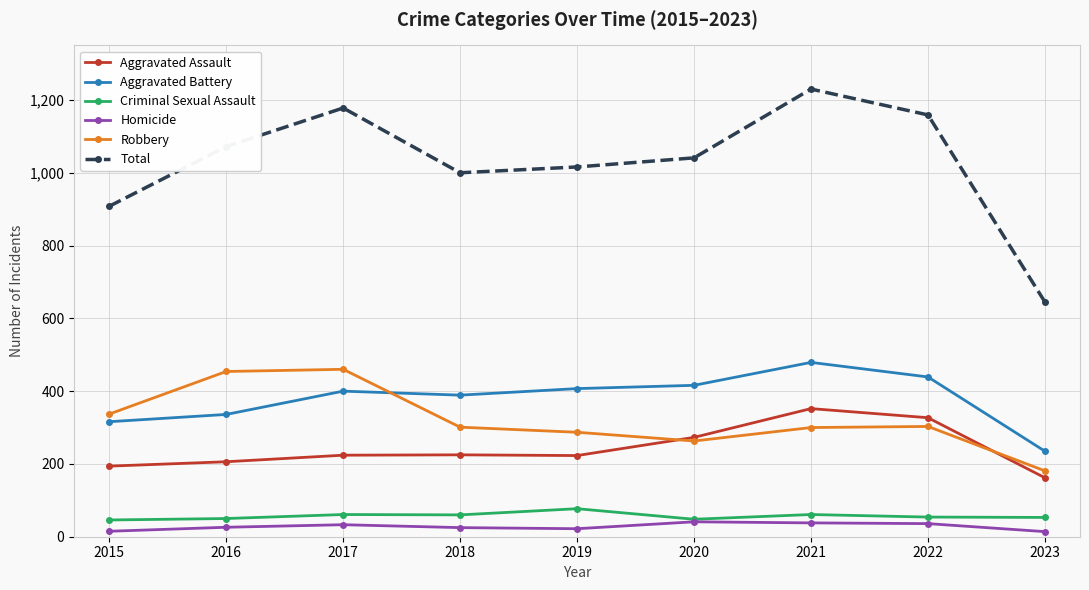

What is the difference between the maximum and second lowest values in the Aggravated Battery series?

163